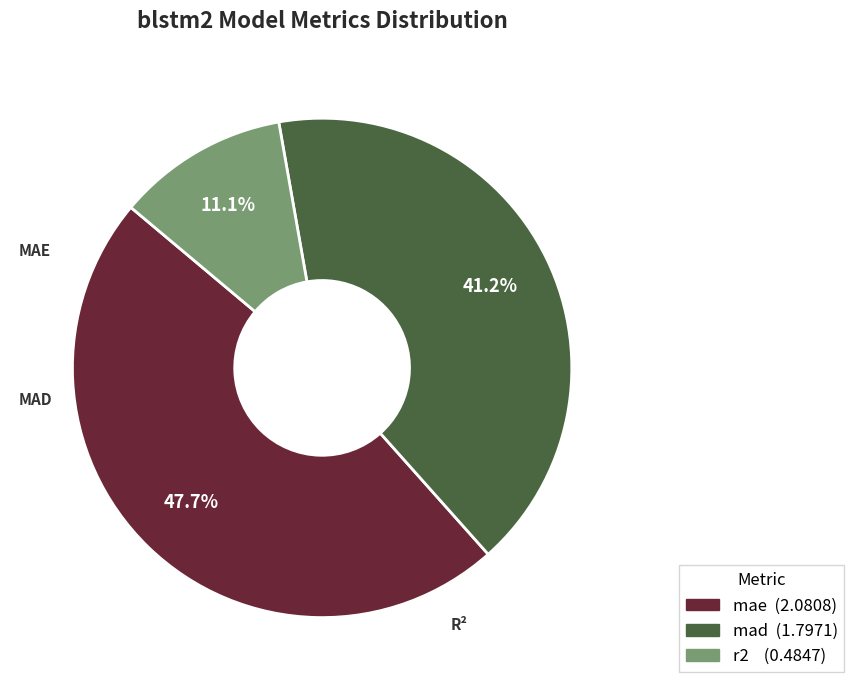

Is there a majority slice in this chart?

No